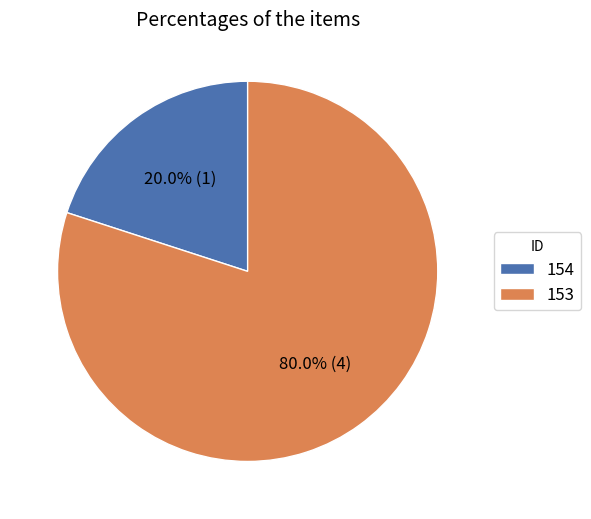

Is there a majority slice in this chart?

Yes